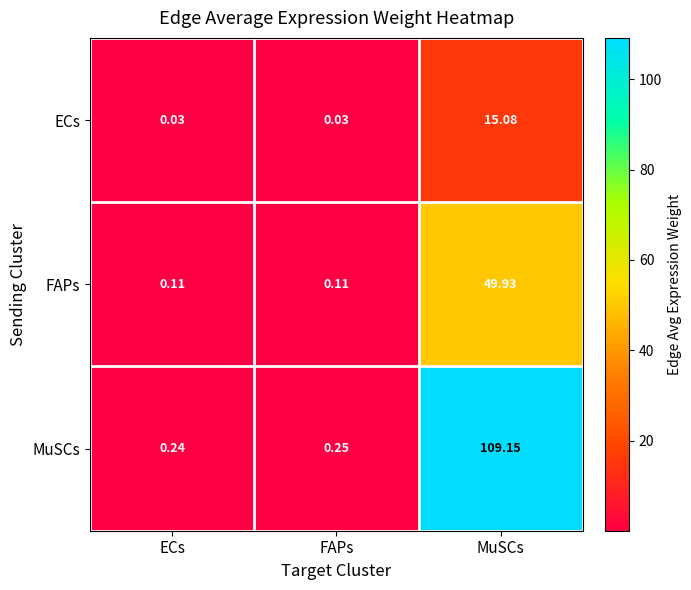

Which series has the largest range (max minus min)?

MuSCs